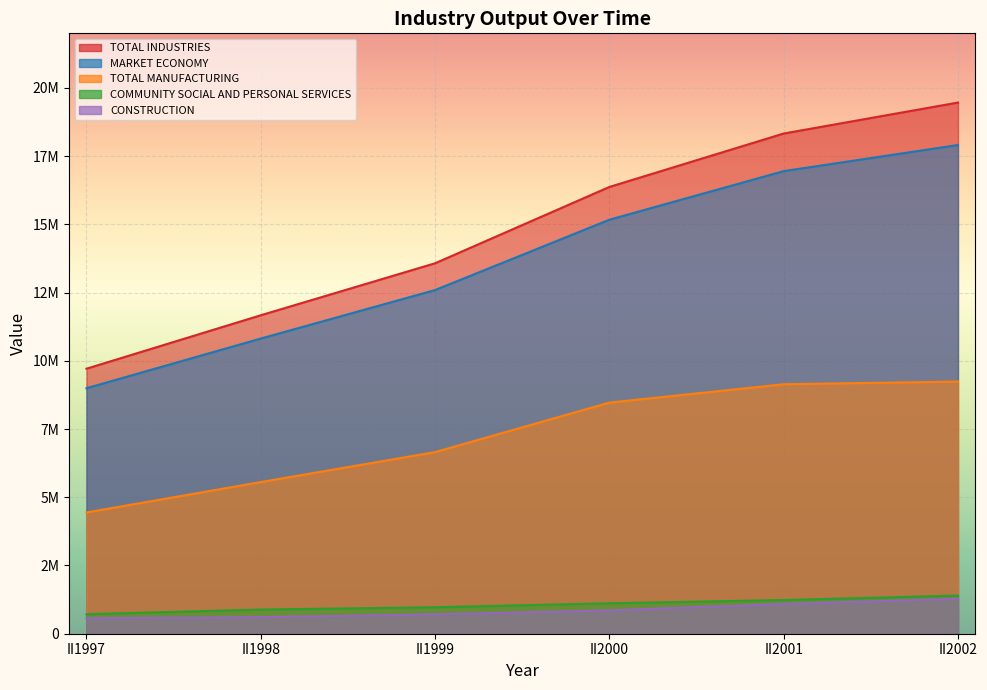

Where does the TOTAL MANUFACTURING series first go above 8469229?

II2001